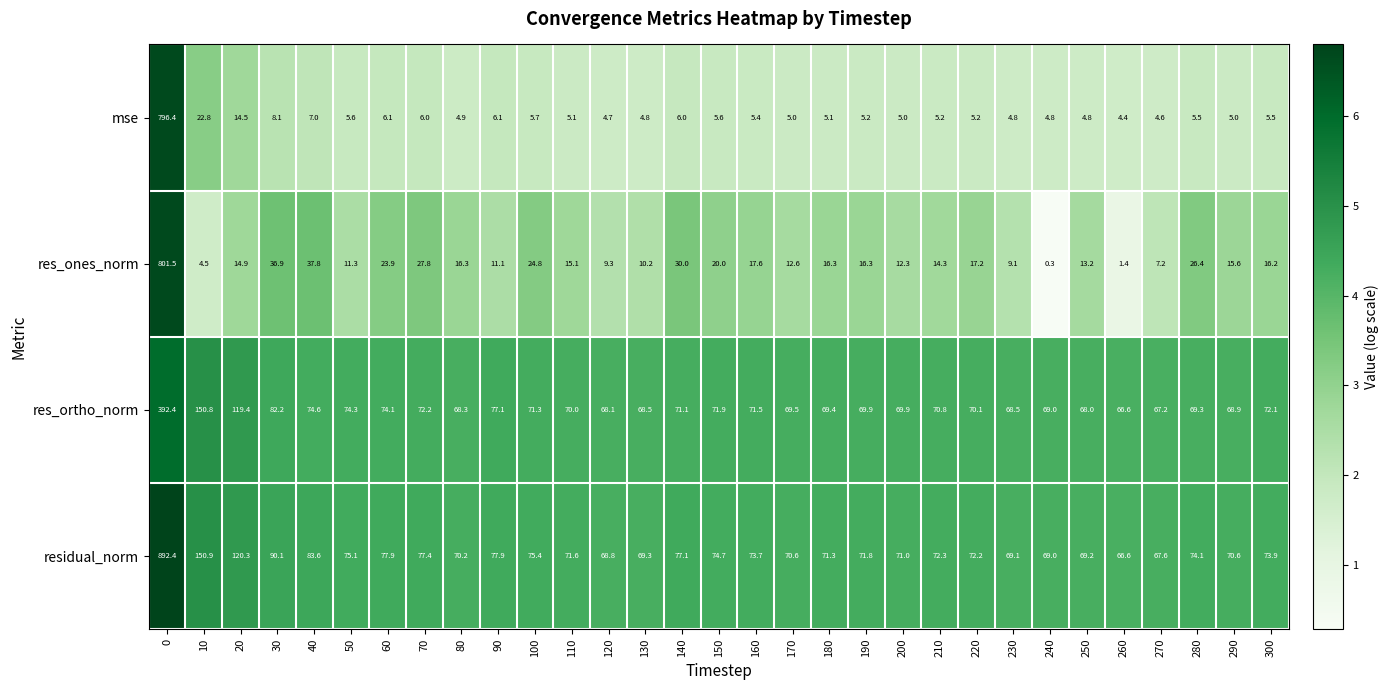

At 150, list the series in order from smallest to largest.

mse, res_ones_norm, res_ortho_norm, residual_norm